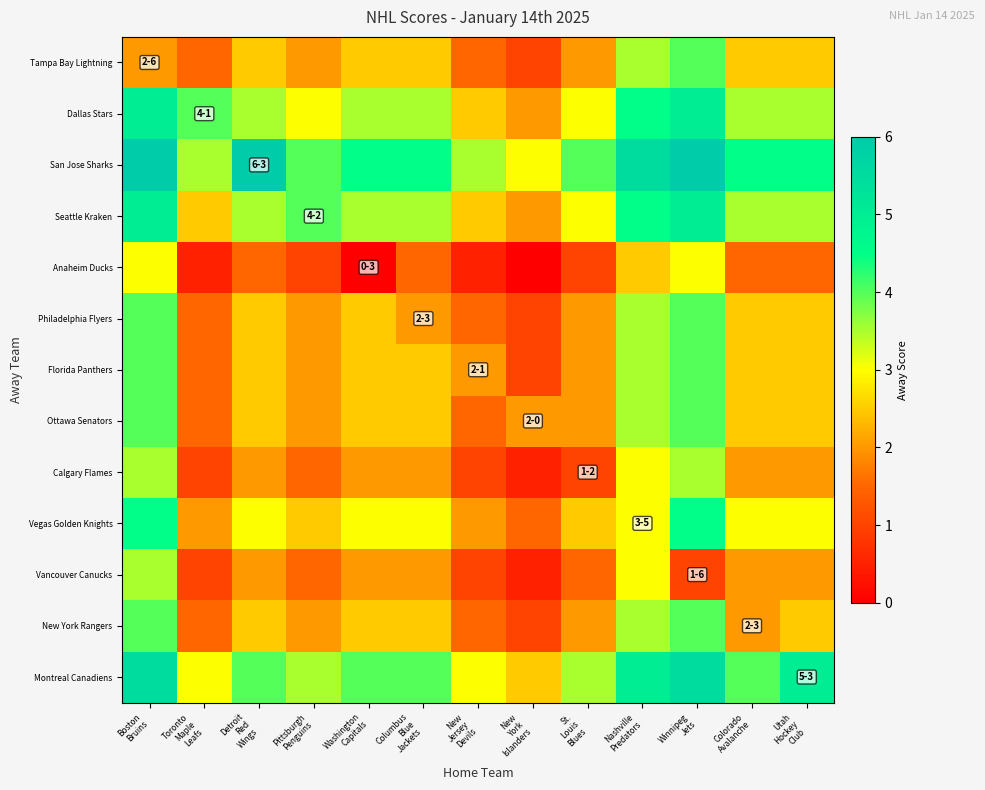

Rank the series by their maximum value, from lowest to highest.

Anaheim Ducks, Calgary Flames, Vancouver Canucks, Tampa Bay Lightning, Philadelphia Flyers, Florida Panthers, Ottawa Senators, New York Rangers, Vegas Golden Knights, Dallas Stars, Seattle Kraken, Montreal Canadiens, San Jose Sharks